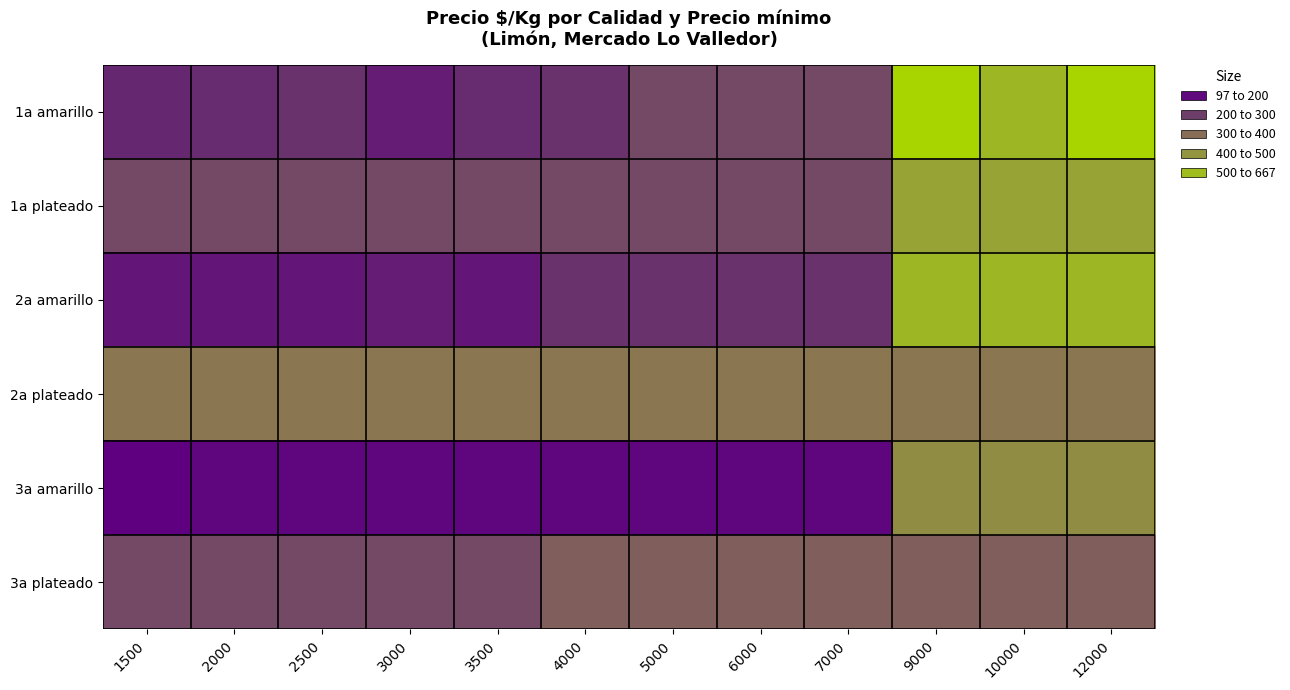

Which label corresponds to the smallest value in the chart?

1500